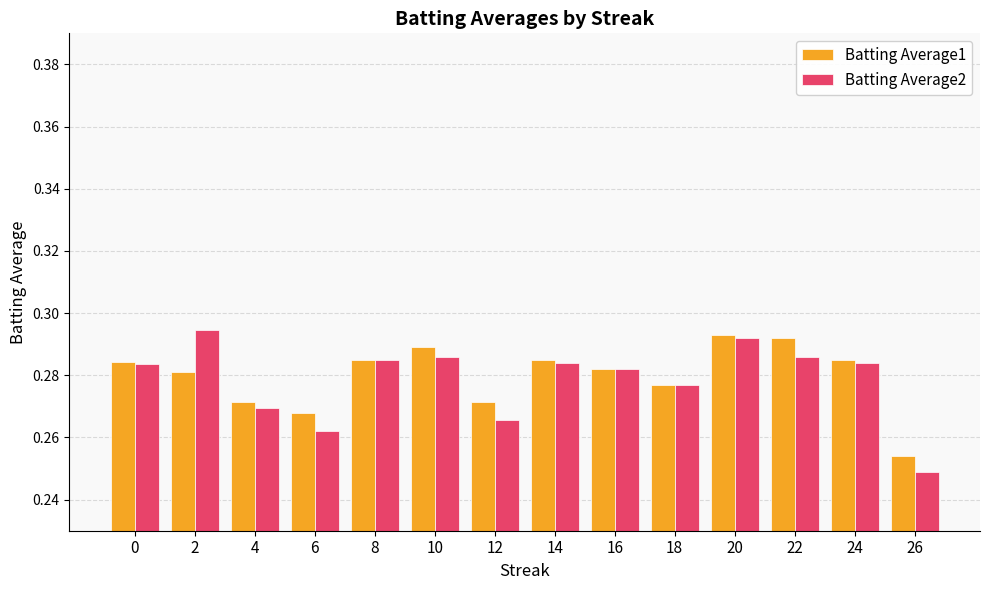

What is the sum of the Batting Average1 values at 20 and 12?

0.6